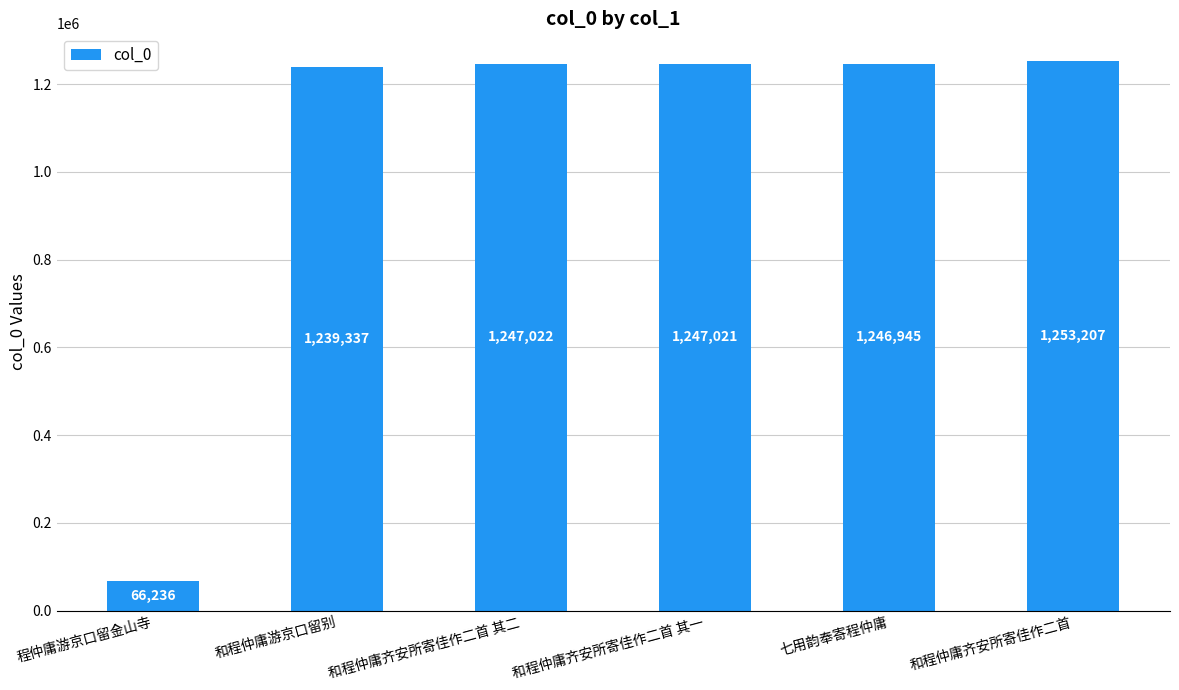

What is the approximate value at 和程仲庸齐安所寄佳作二首 其二, to the nearest 50?

1247000